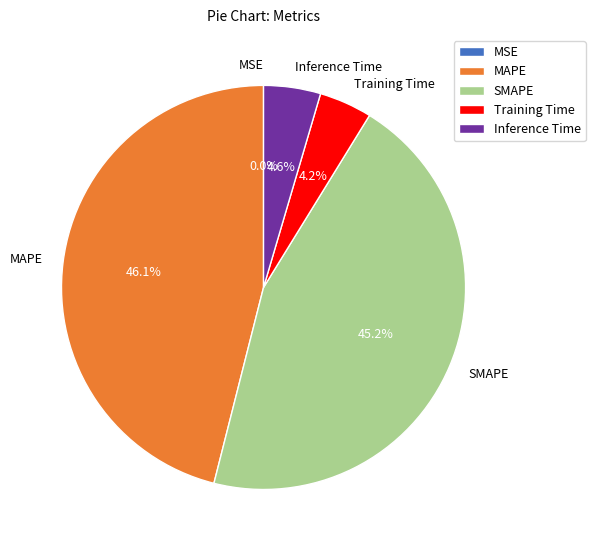

To the nearest percent, what portion does SMAPE represent?

45%